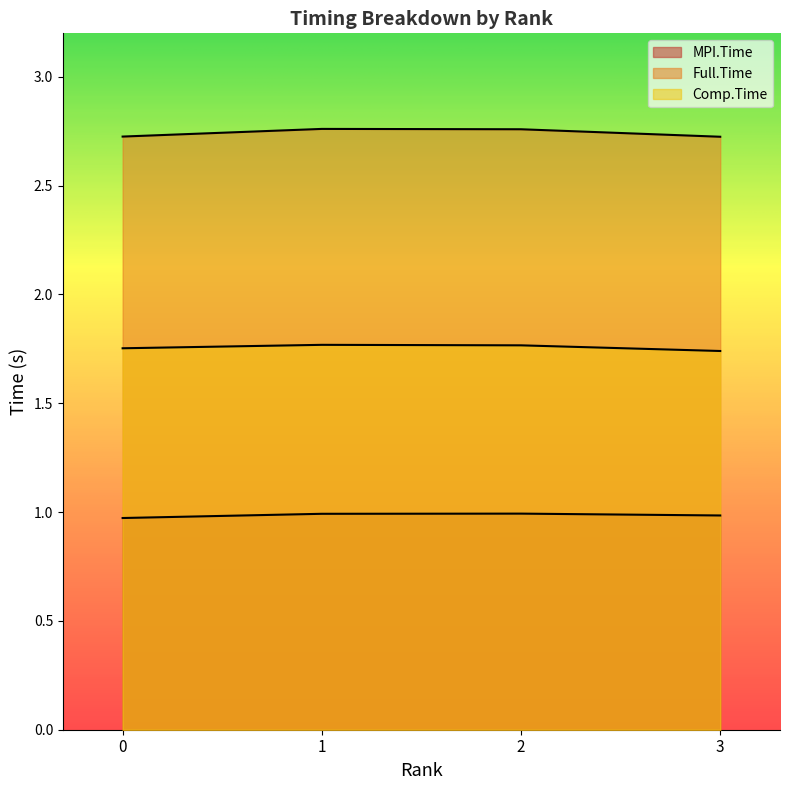

Which series has the widest spread of values?

Full.Time